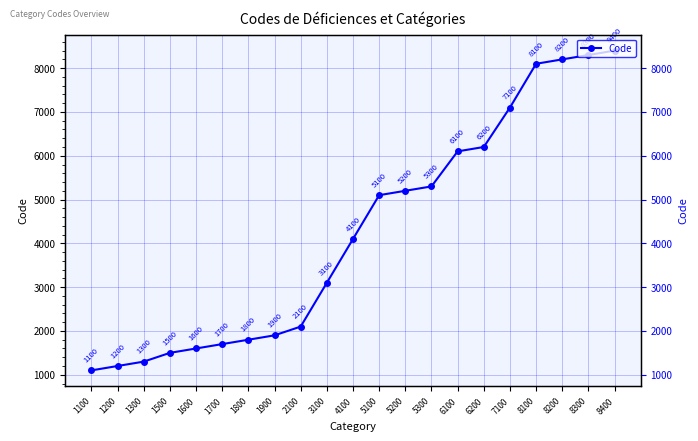

Rank the categories by value from lowest to highest.

1100, 1200, 1300, 1500, 1600, 1700, 1800, 1900, 2100, 3100, 4100, 5100, 5200, 5300, 6100, 6200, 7100, 8100, 8200, 8300, 8400